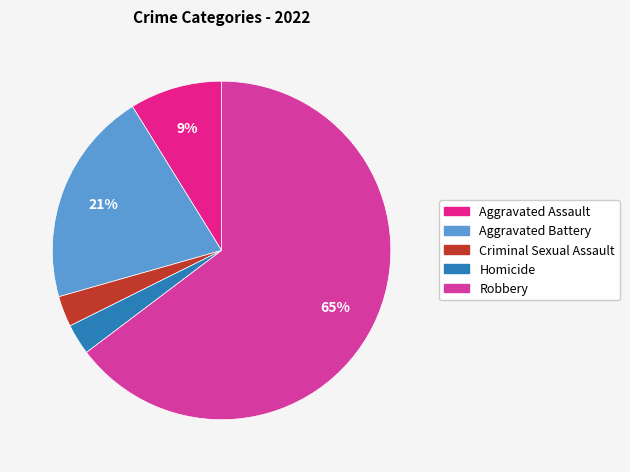

To the nearest percent, what percentage of the pie is Aggravated Battery?

21%